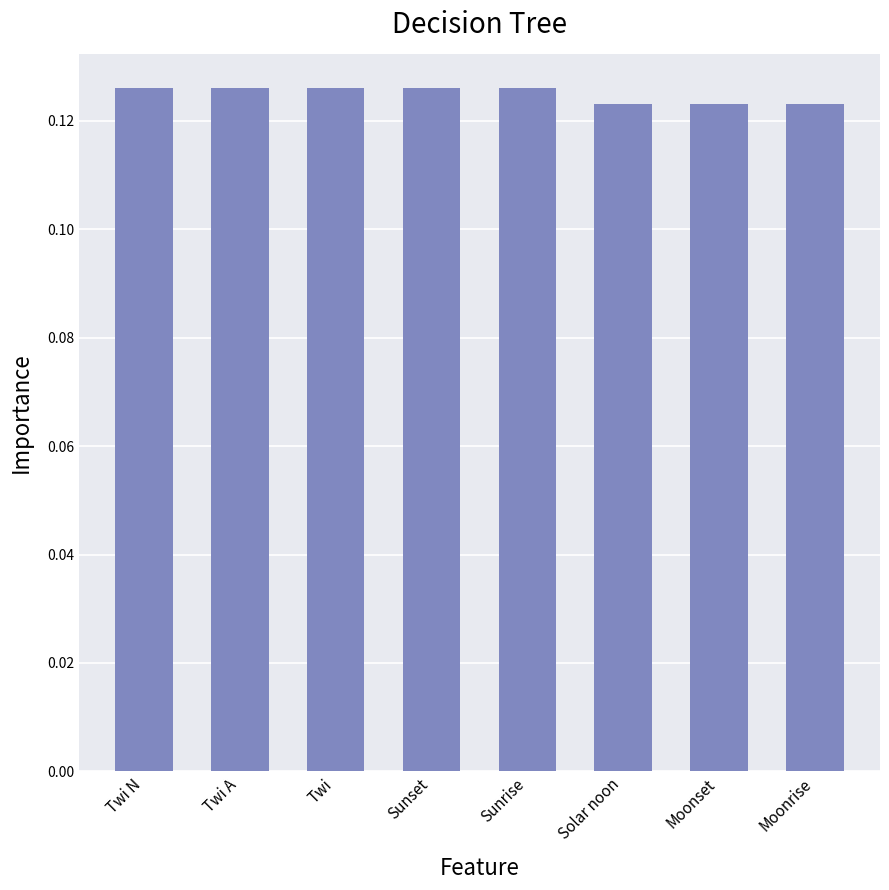

Between Moonset and Sunset, which is larger?

Sunset